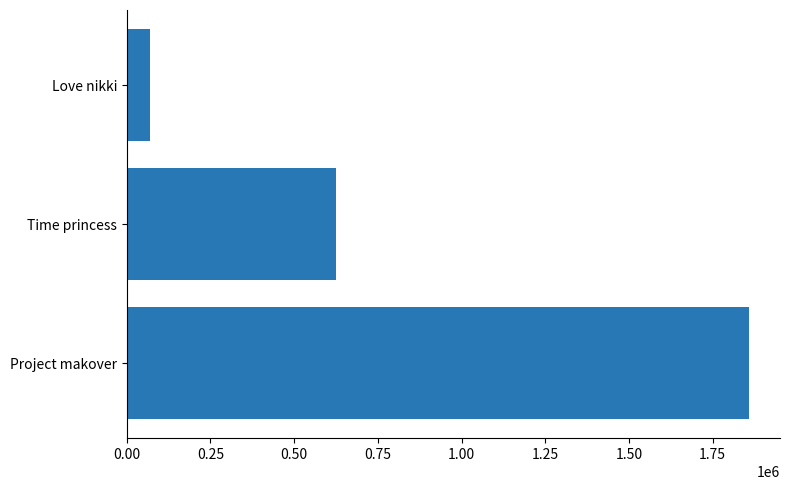

The chart shows a value of 70395 at Love nikki. True or false?

True